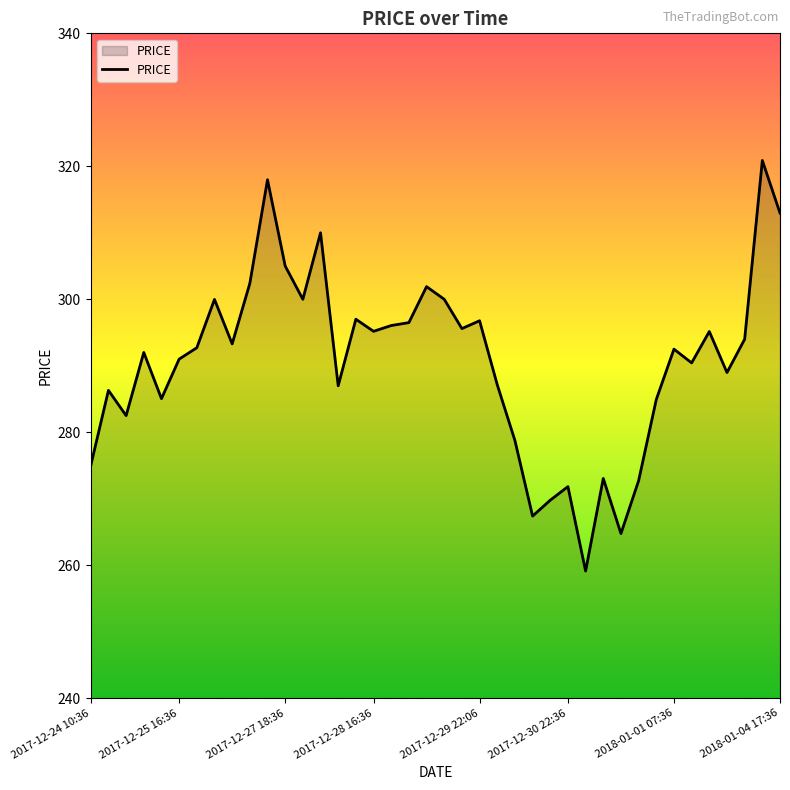

How many lines are shown in the chart?

1